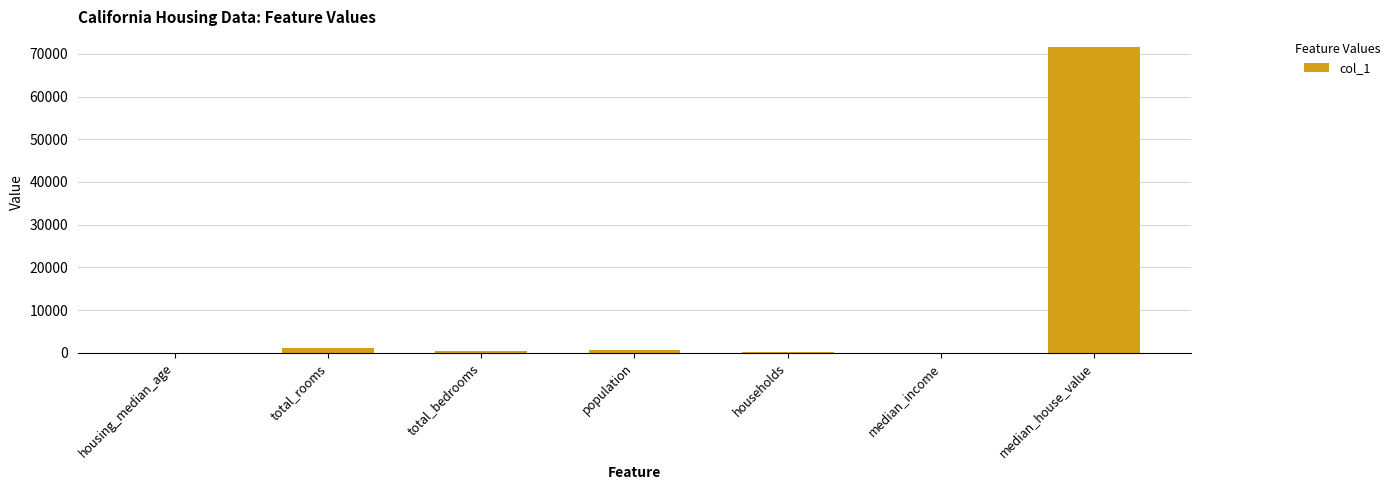

What is the approximate value at median_house_value?

71700.0